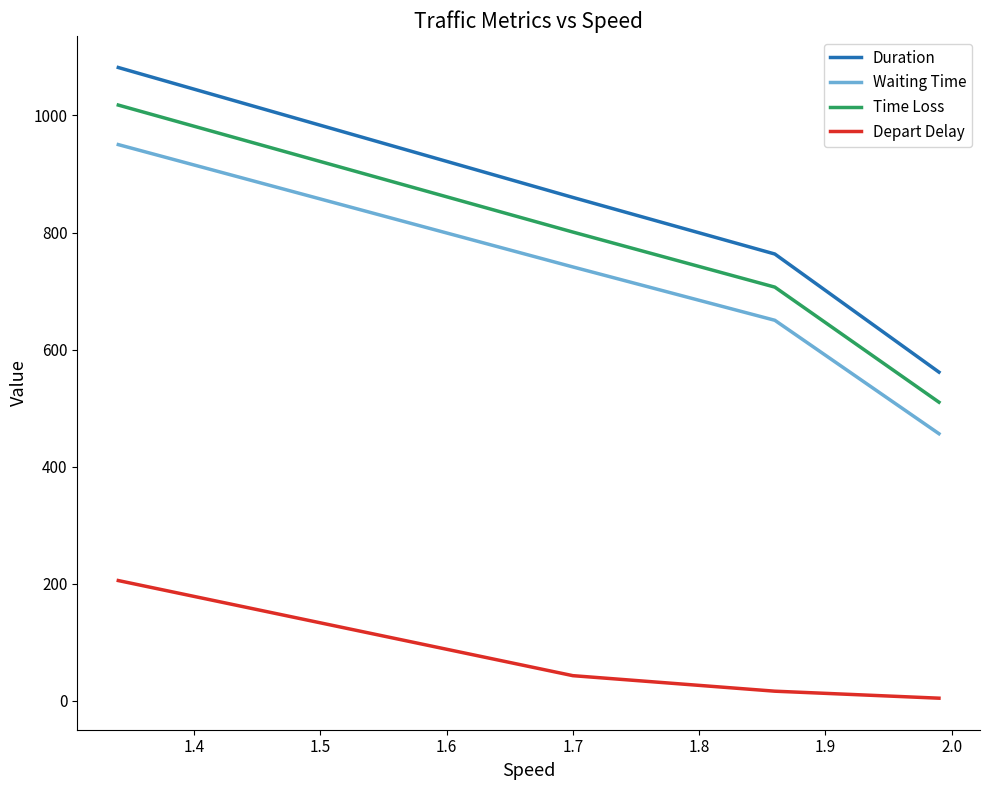

What is the minimum value for Duration?

561.5